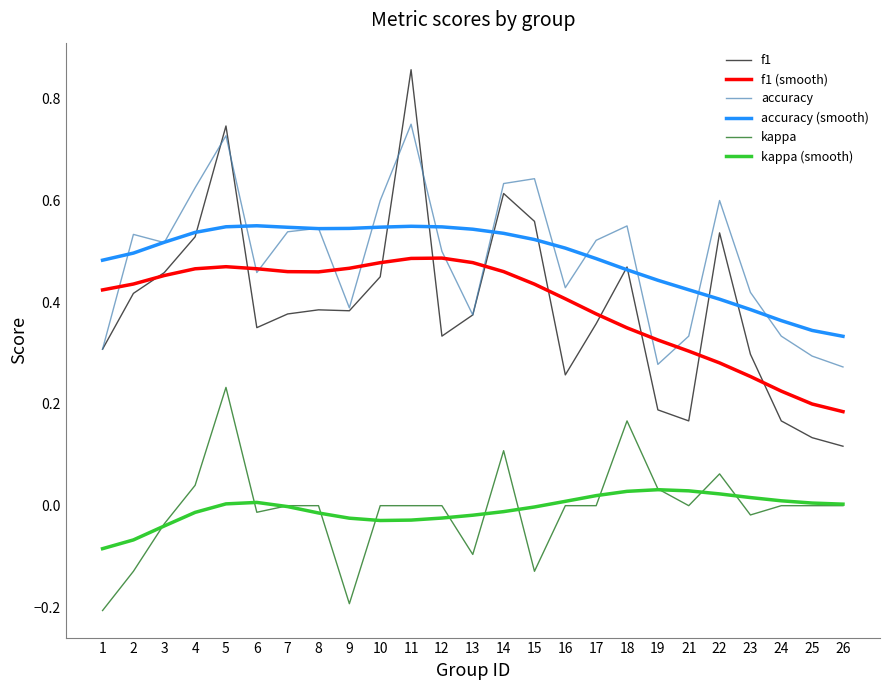

True or false: kappa (smooth) and accuracy cross at least once.

False